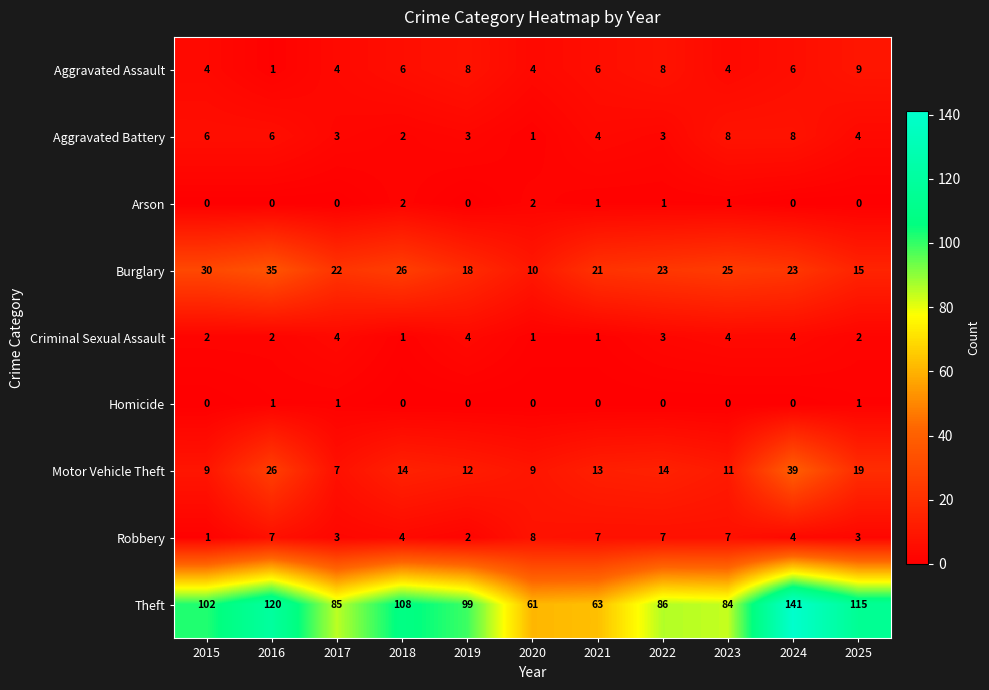

What is the greatest value displayed?

141